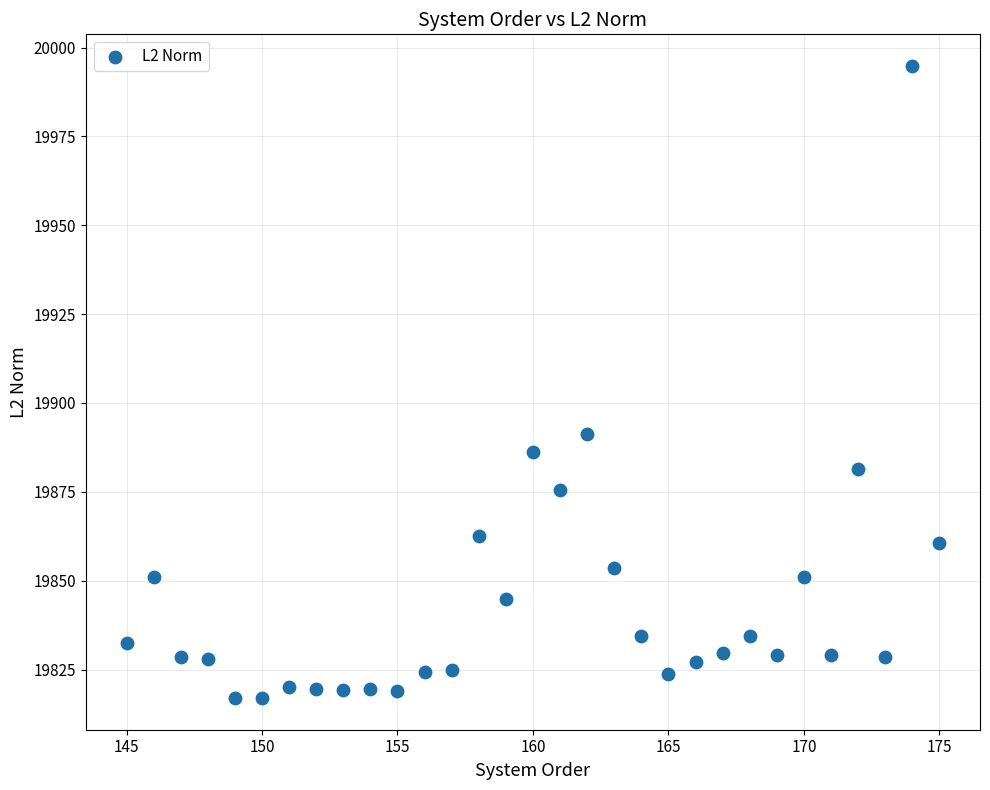

What Y value in the scatter plot is closest to 19905?

19891.2